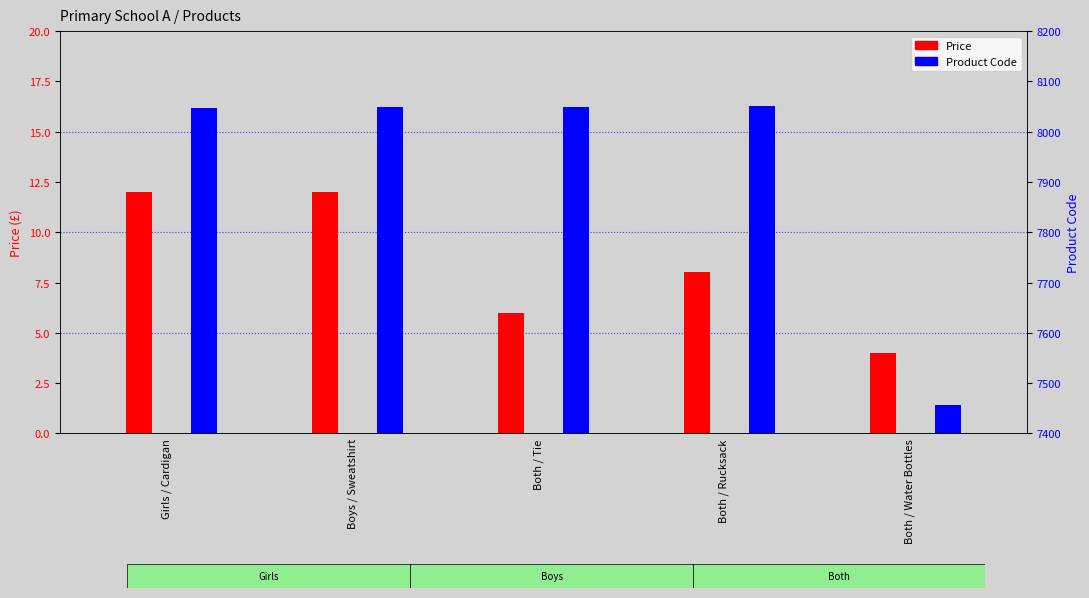

Which has a higher value, Both / Water Bottles or Both / Tie?

Both / Tie